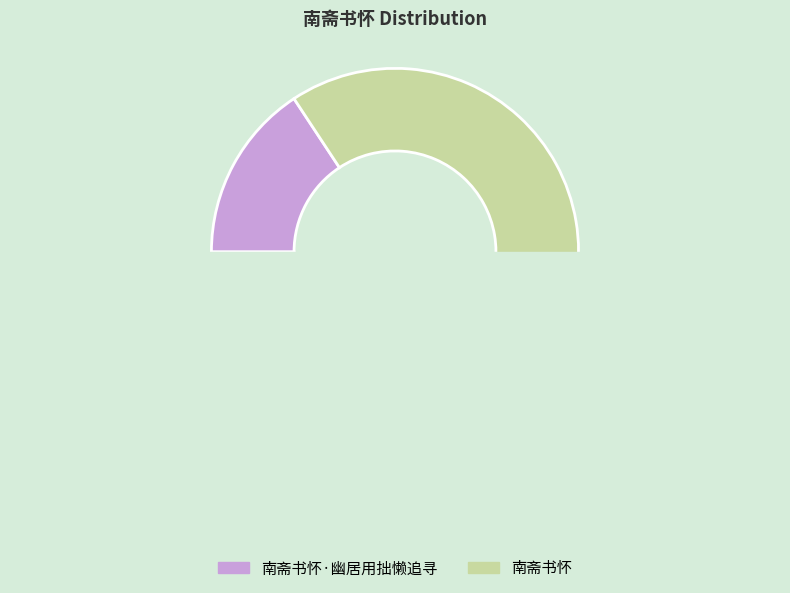

Count the number of slices in the pie.

2